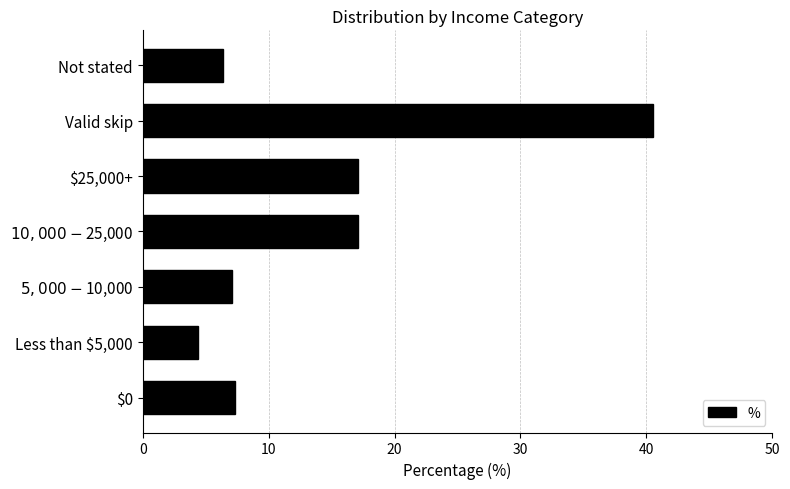

Are the bars horizontal?

Yes